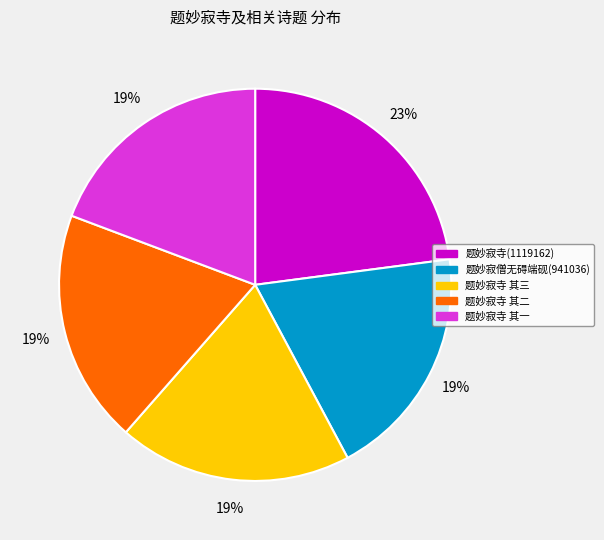

What percentage is the 题妙寂寺 其一 slice, to the nearest percent?

19%